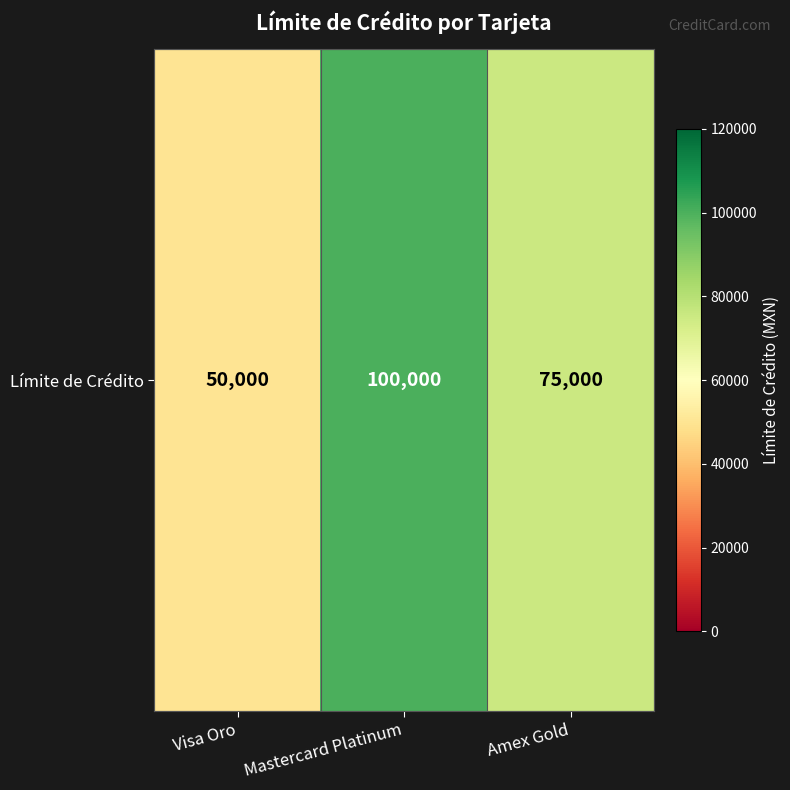

The chart shows a value of 50000 at Visa Oro. True or false?

True